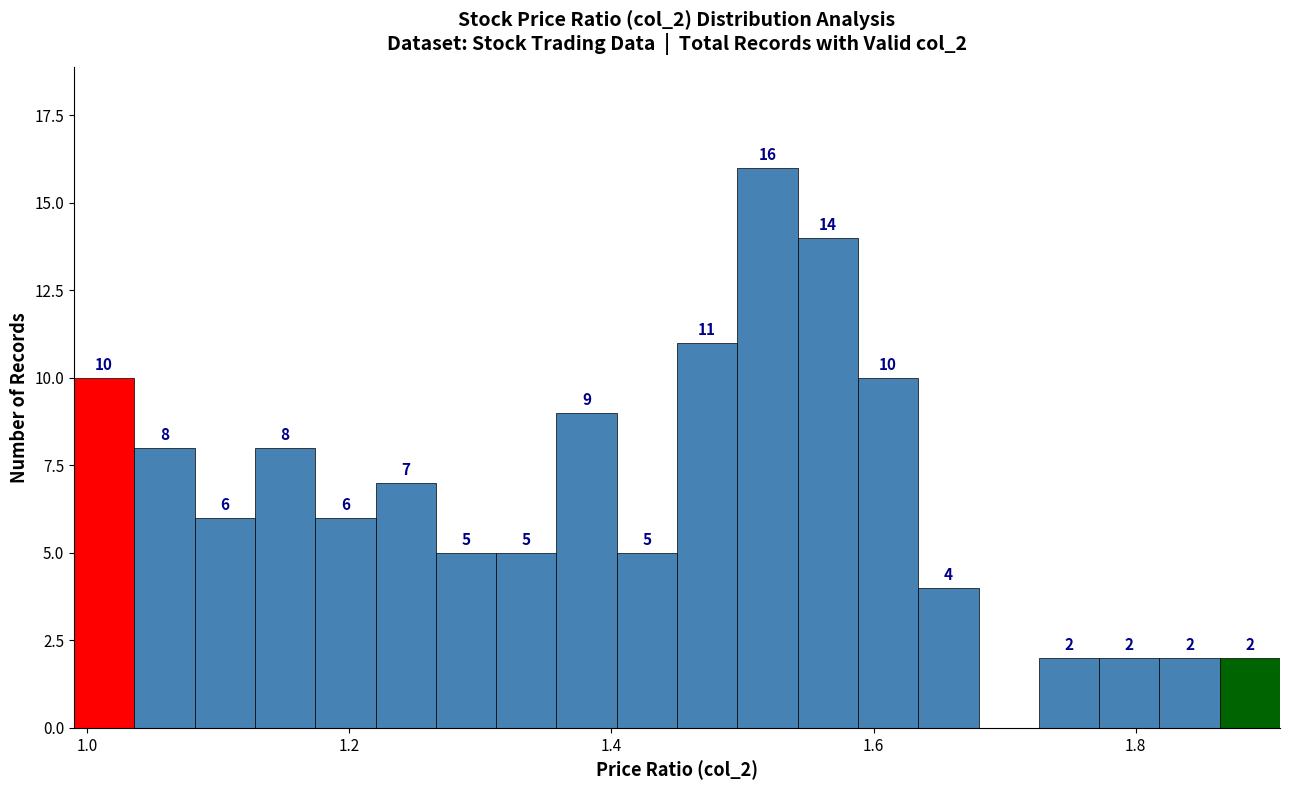

Read against the x-axis, roughly where is the centre of the tallest bar?

1.52